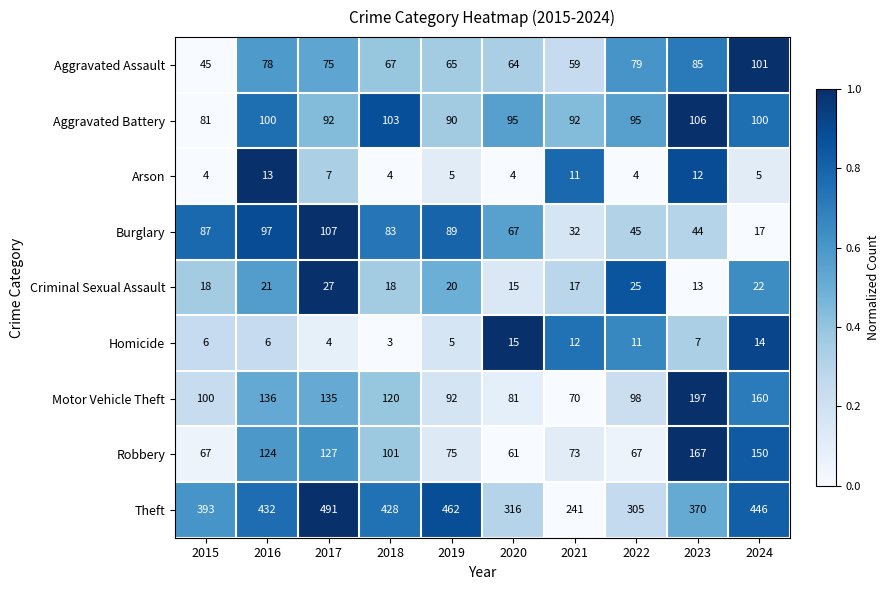

True or false: Motor Vehicle Theft has a value of 167 at 2022.

False